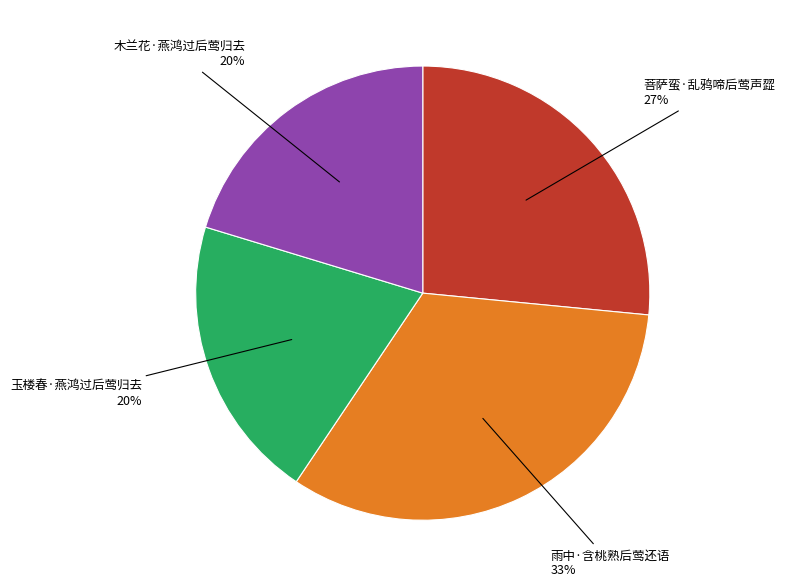

Is it true that 雨中·含桃熟后莺还语 is 25% of the pie?

False